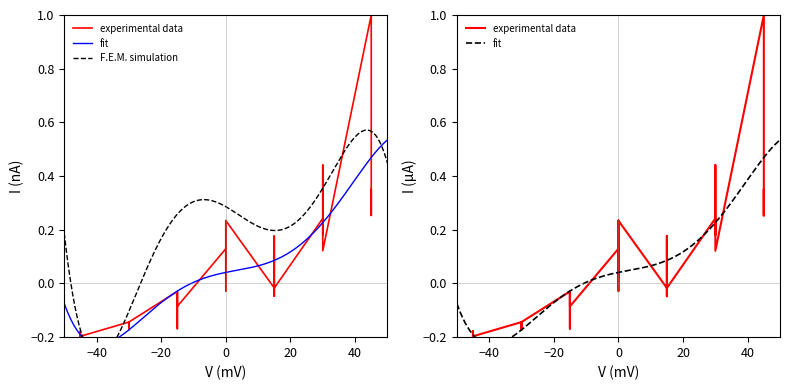

What is the sum of all values?

1.6